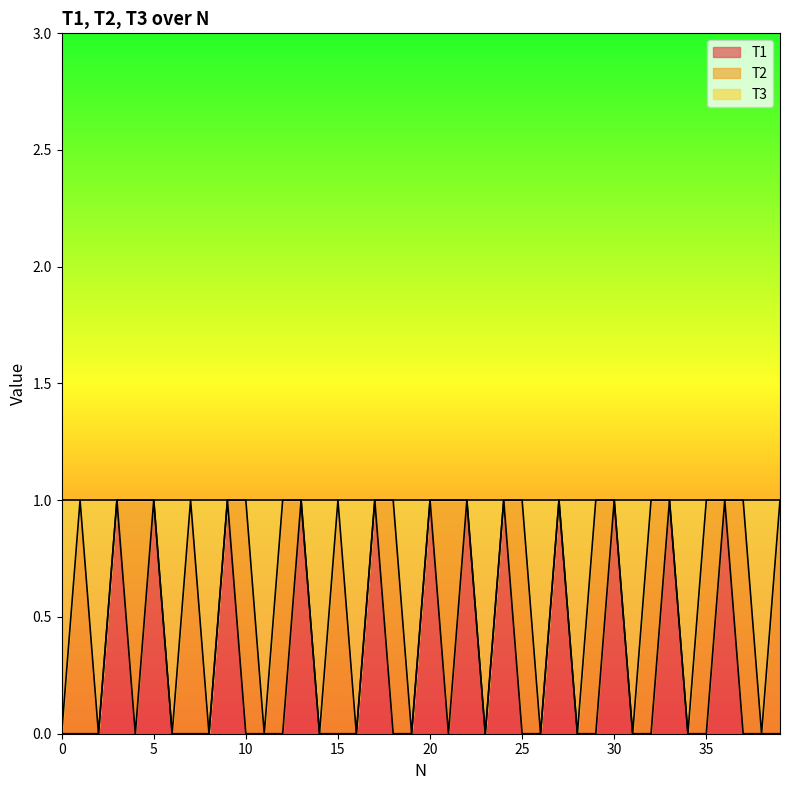

Which category has the highest value across all series?

3